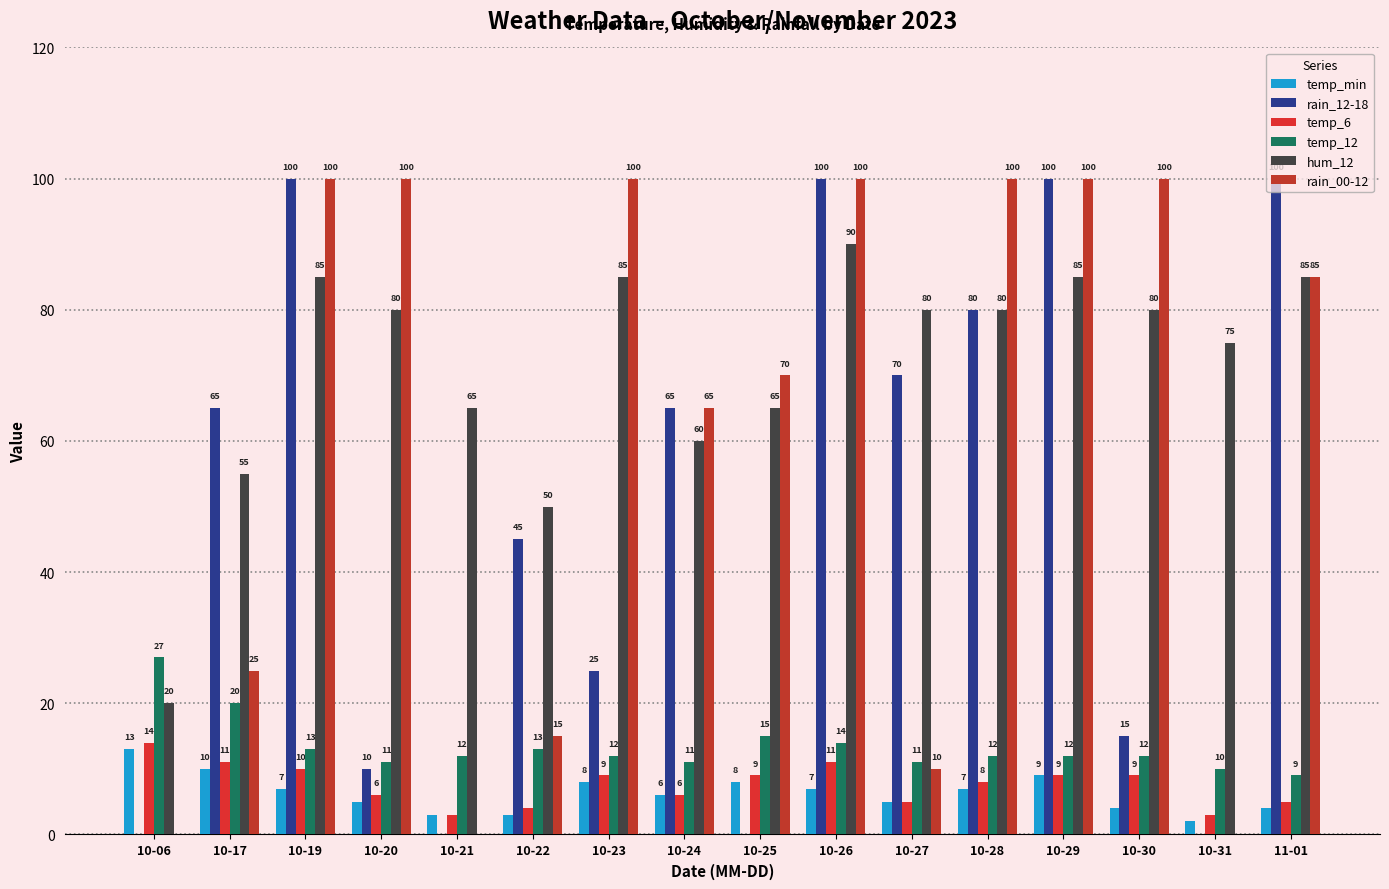

At which label does temp_6 first exceed 9?

10-06